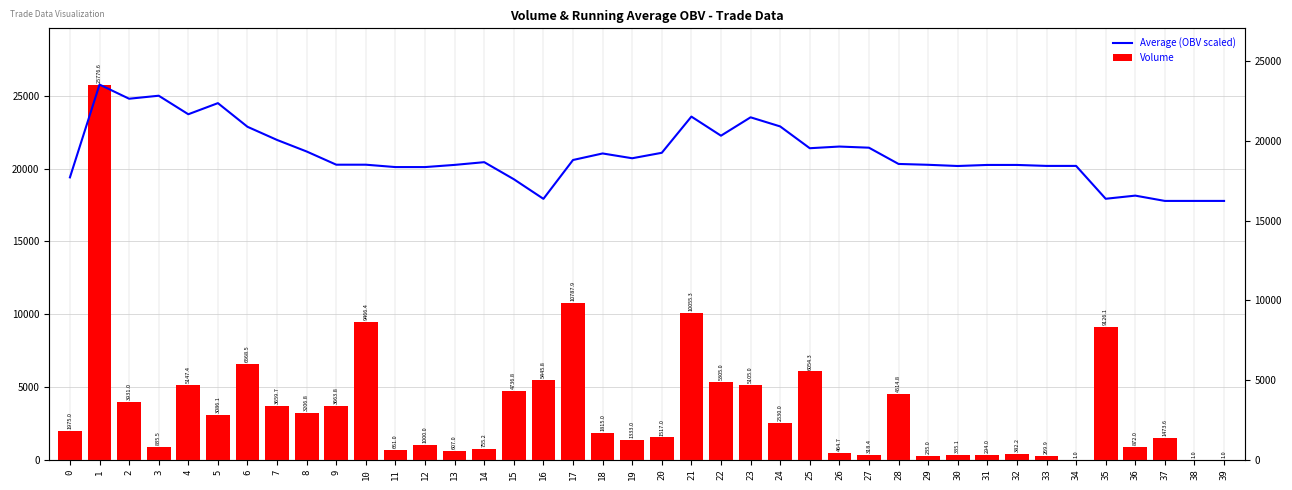

At how many categories does at least one series exceed 17978?

35